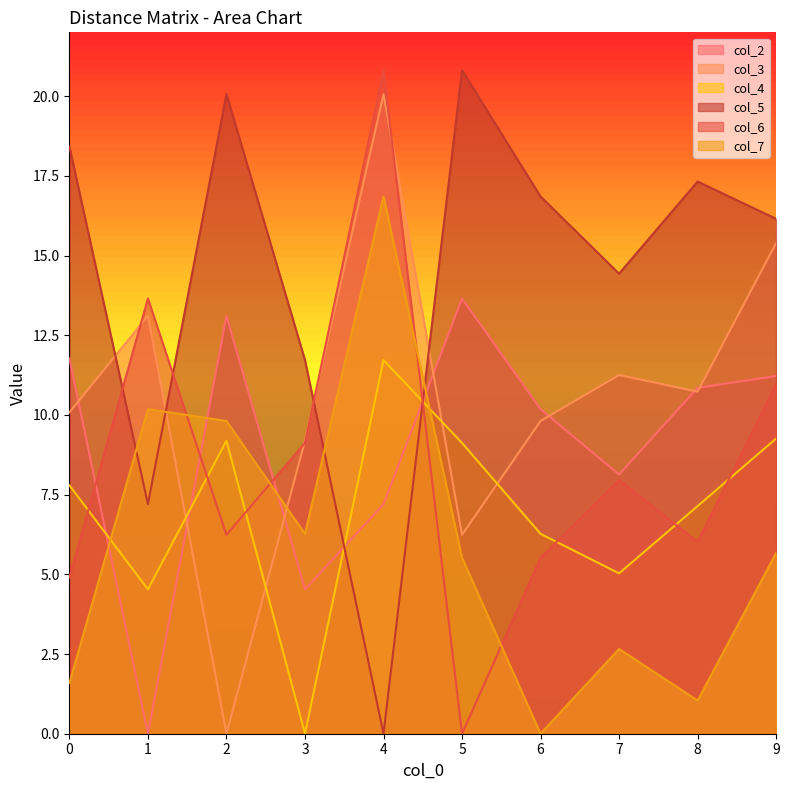

Does the chart display data point markers on the line(s)?

No